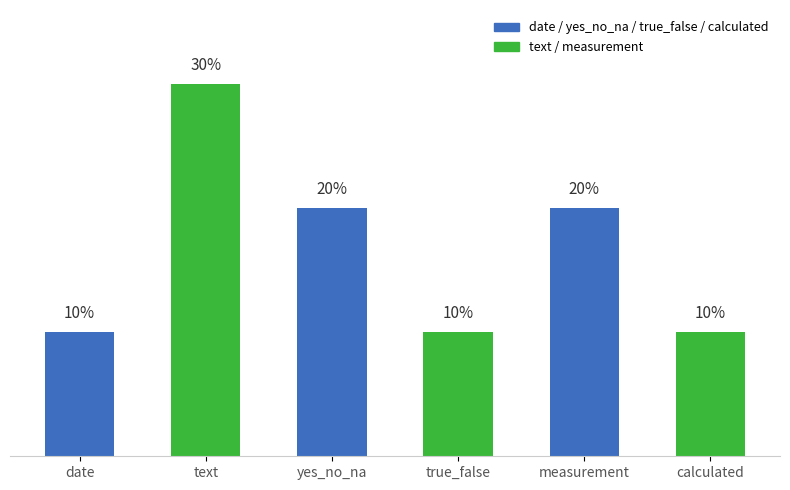

Between date and measurement, which is larger?

measurement